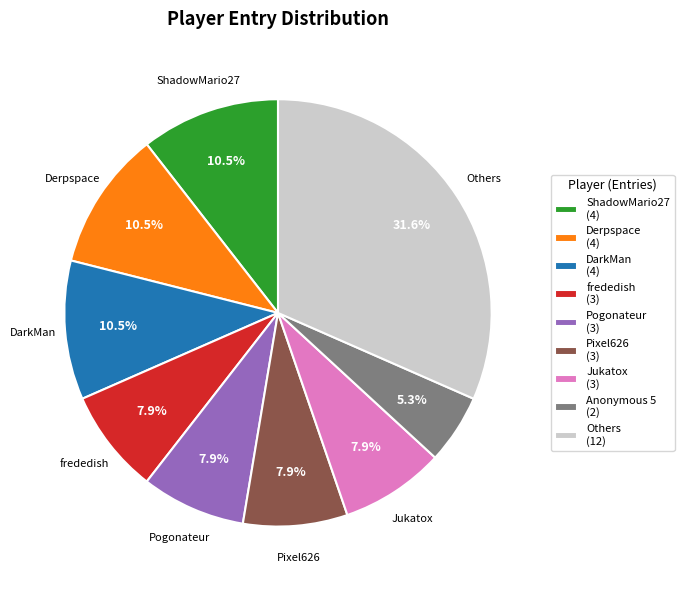

What is the smallest slice in the pie chart?

Anonymous 5 (2)